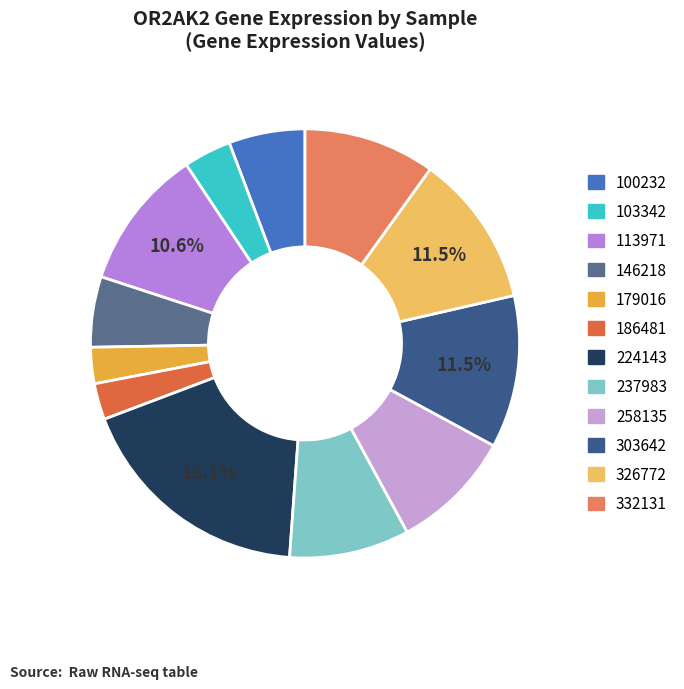

Is there a majority slice in this chart?

No